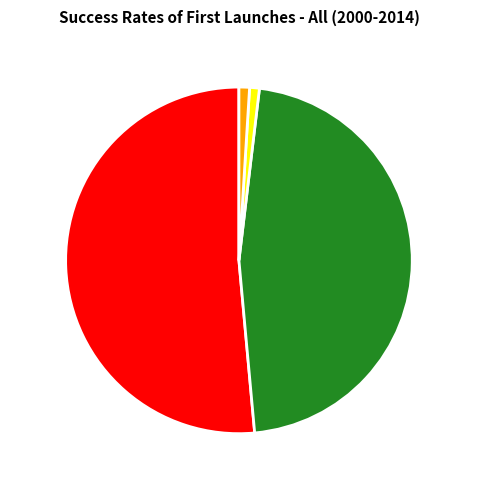

Is there a majority slice in this chart?

Yes